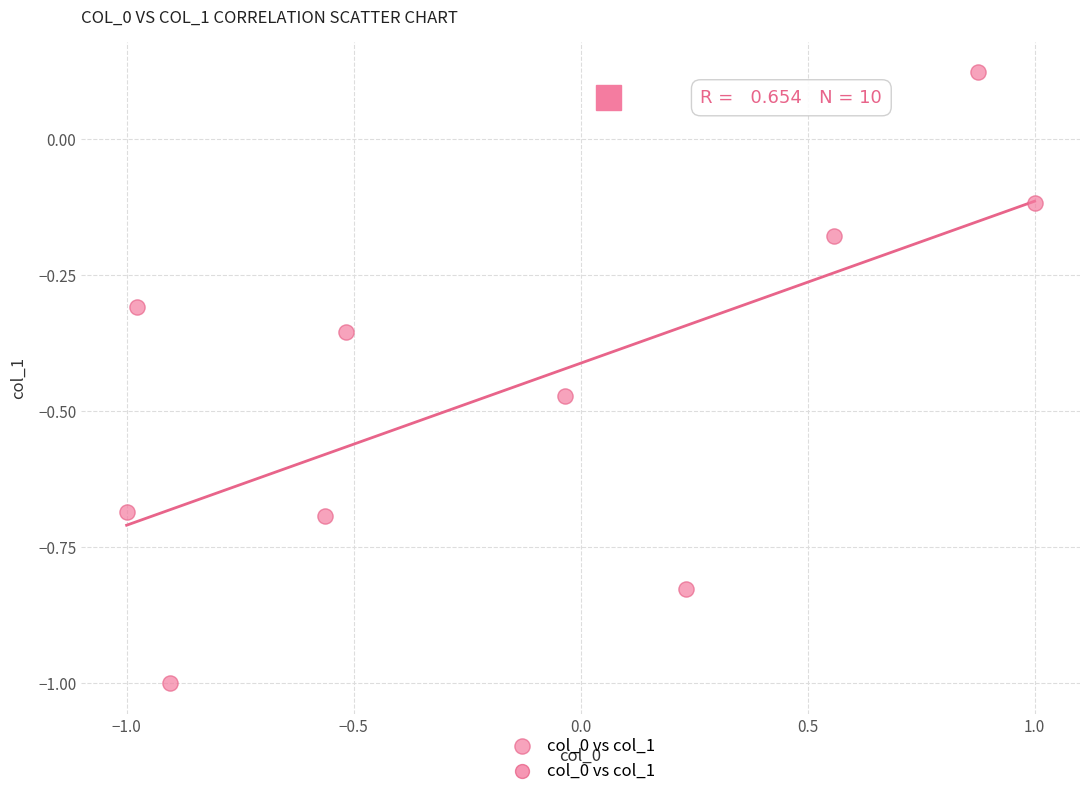

What is the range of X values (max minus min)?

2.0